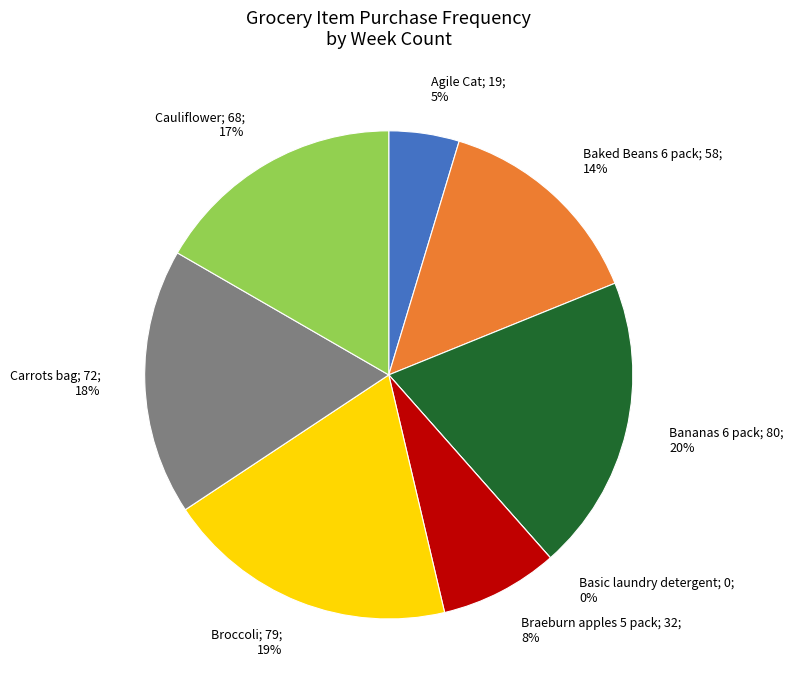

The Cauliflower slice represents 17% of the pie. True or false?

True